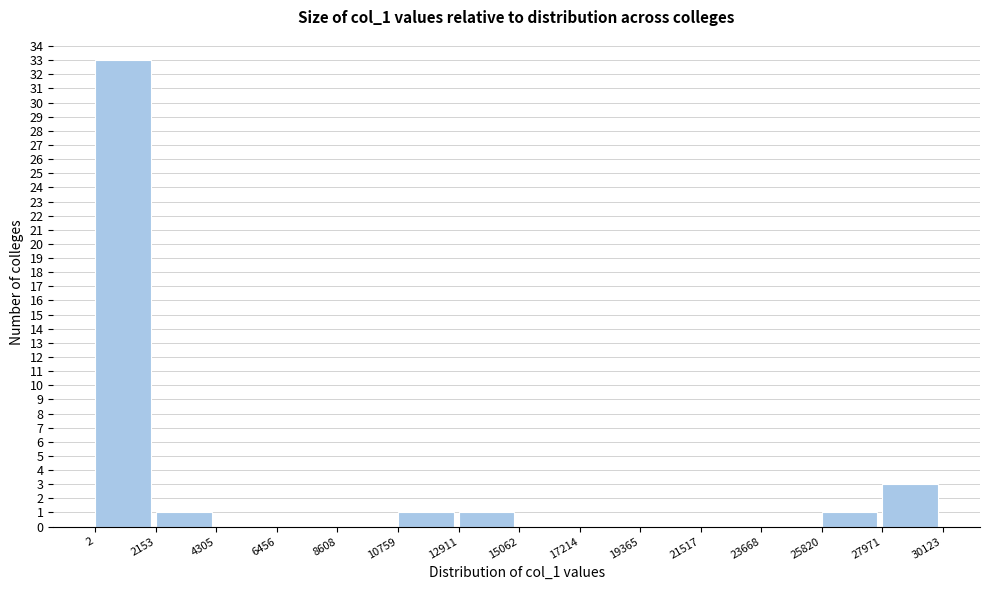

Which range on the x-axis has the tallest bar?

2 to 2153